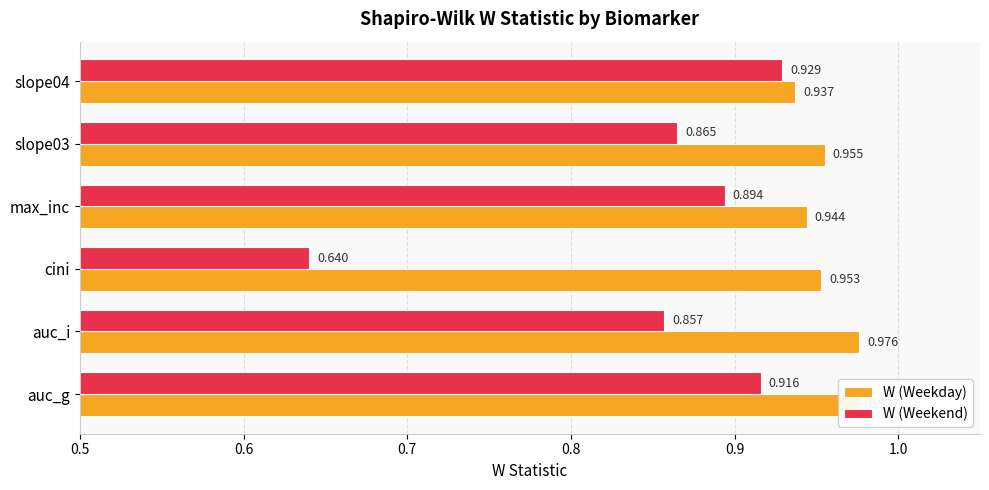

Between cini and slope03, which series saw the biggest shift?

W (Weekend)